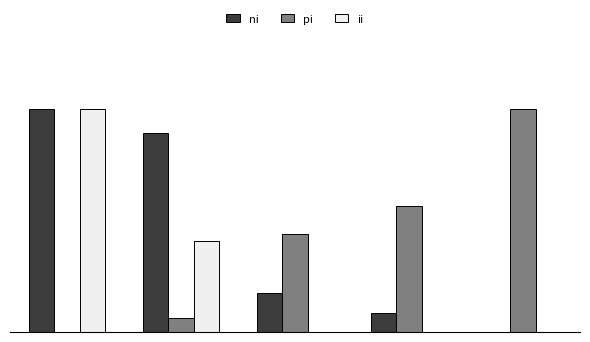

What are all the series names shown in the legend?

ni, pi, ii